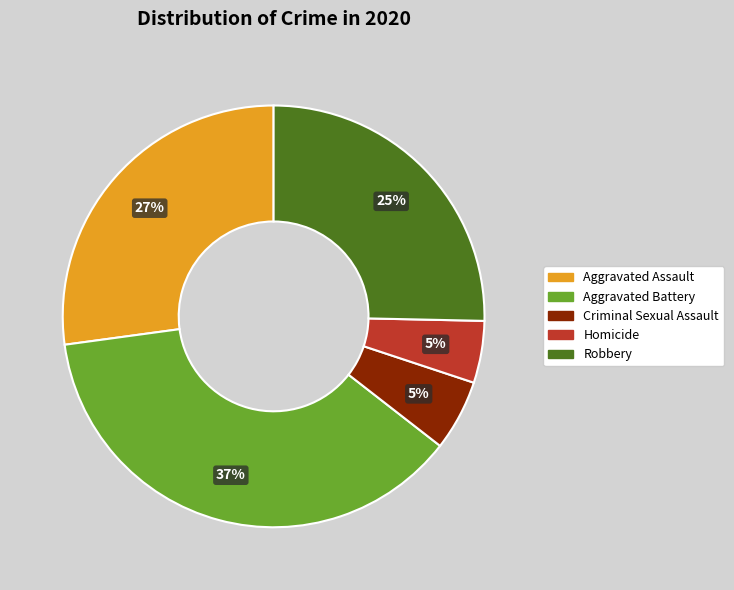

What is the ratio of the value at Aggravated Battery to the value at Robbery?

1.5